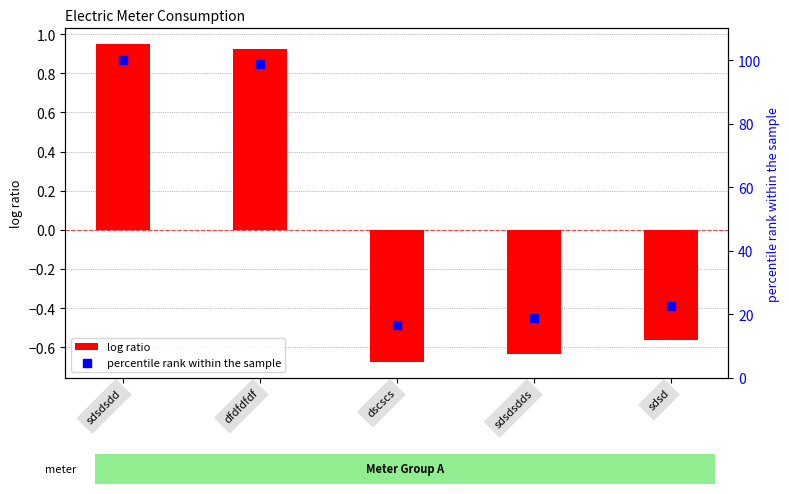

Which series reaches the maximum Y coordinate?

percentile rank within the sample